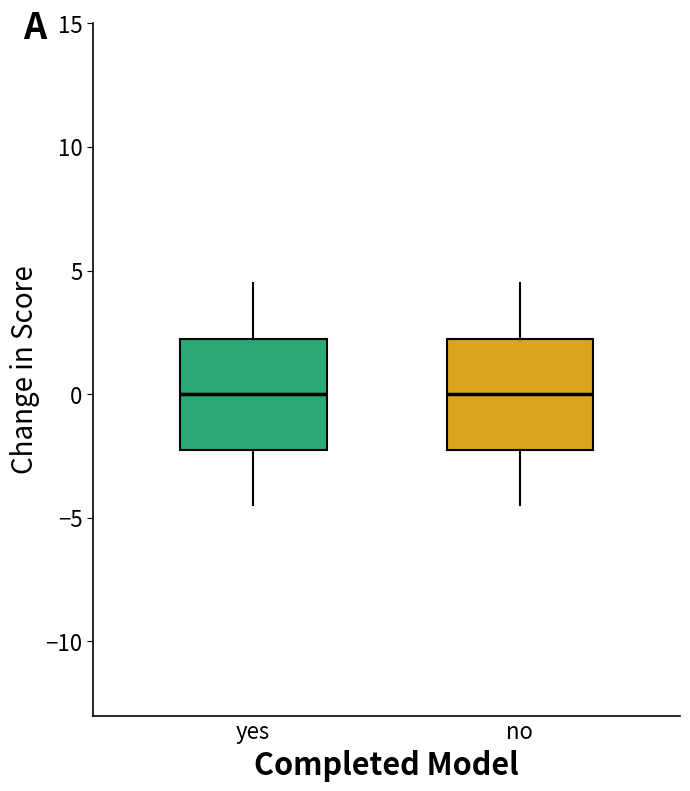

Reading left to right, transcribe this box plot: for each box, give where its median line is, the range the box spans, and where its two whiskers end, as read against the y-axis. The values are not printed on the chart, so give them approximately, as read against the axis.

yes: median 0.0, box -2.0 to 2.5, whiskers -4.5 to 4.5
no: median 0.0, box -2.0 to 2.5, whiskers -4.5 to 4.5